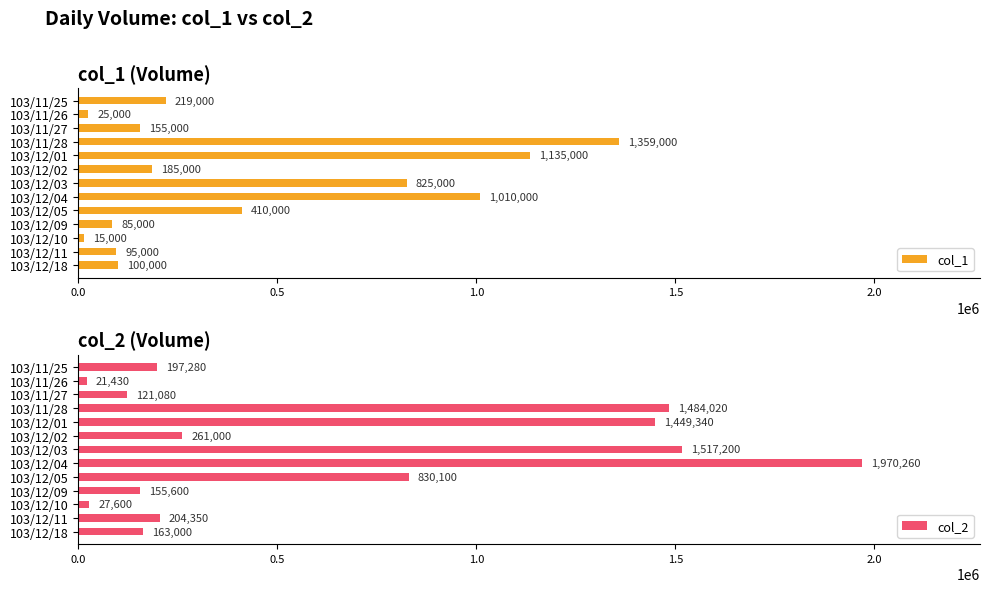

How many bars are there in each group?

2